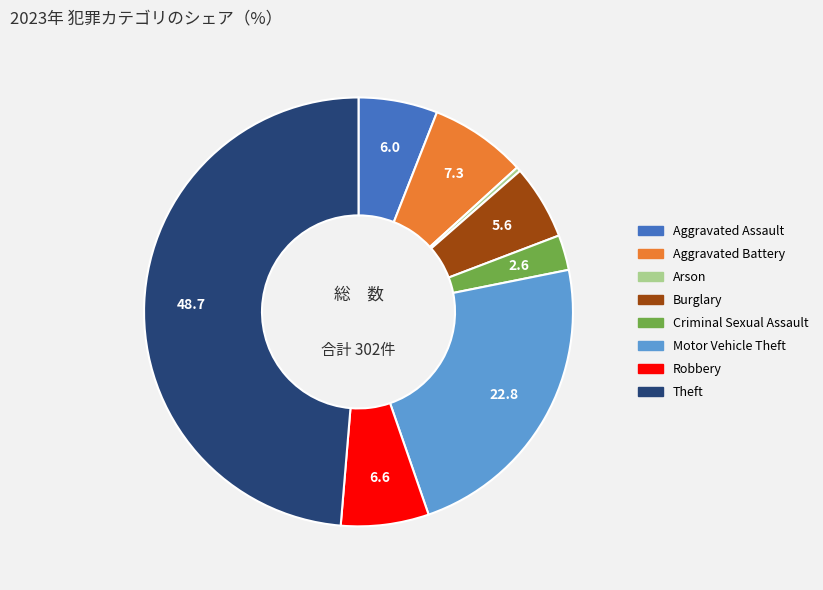

Does Aggravated Assault represent more than half of the total?

No